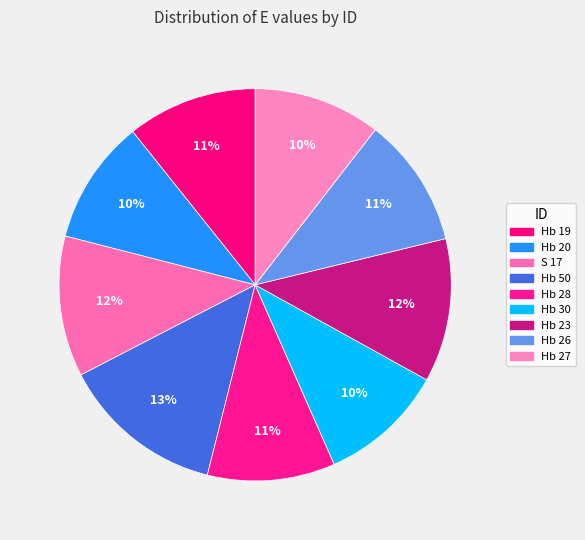

Is it true that Hb 20 is 4% of the pie?

False